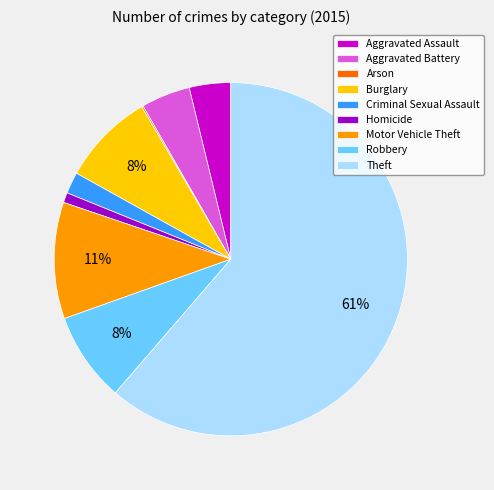

Is it true that Aggravated Battery is 4% of the pie?

True